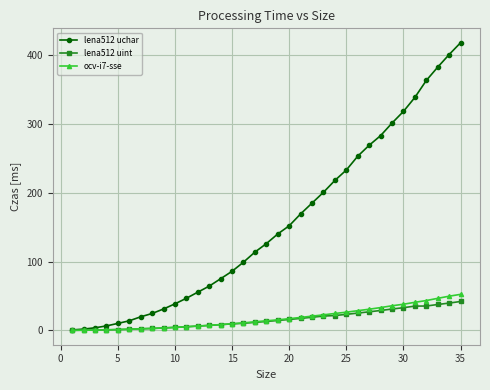

What is the minimum value shown in the chart?

0.2